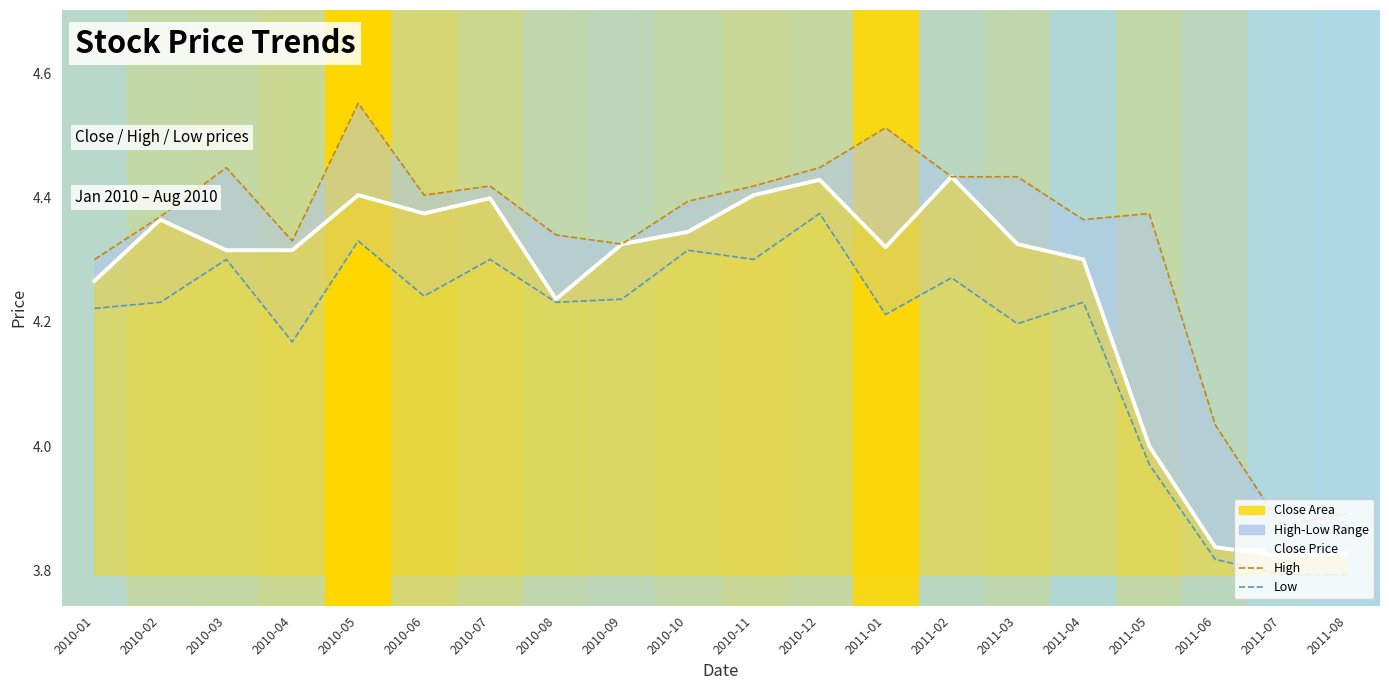

What is the label of the 7th point from the right?

2011-02